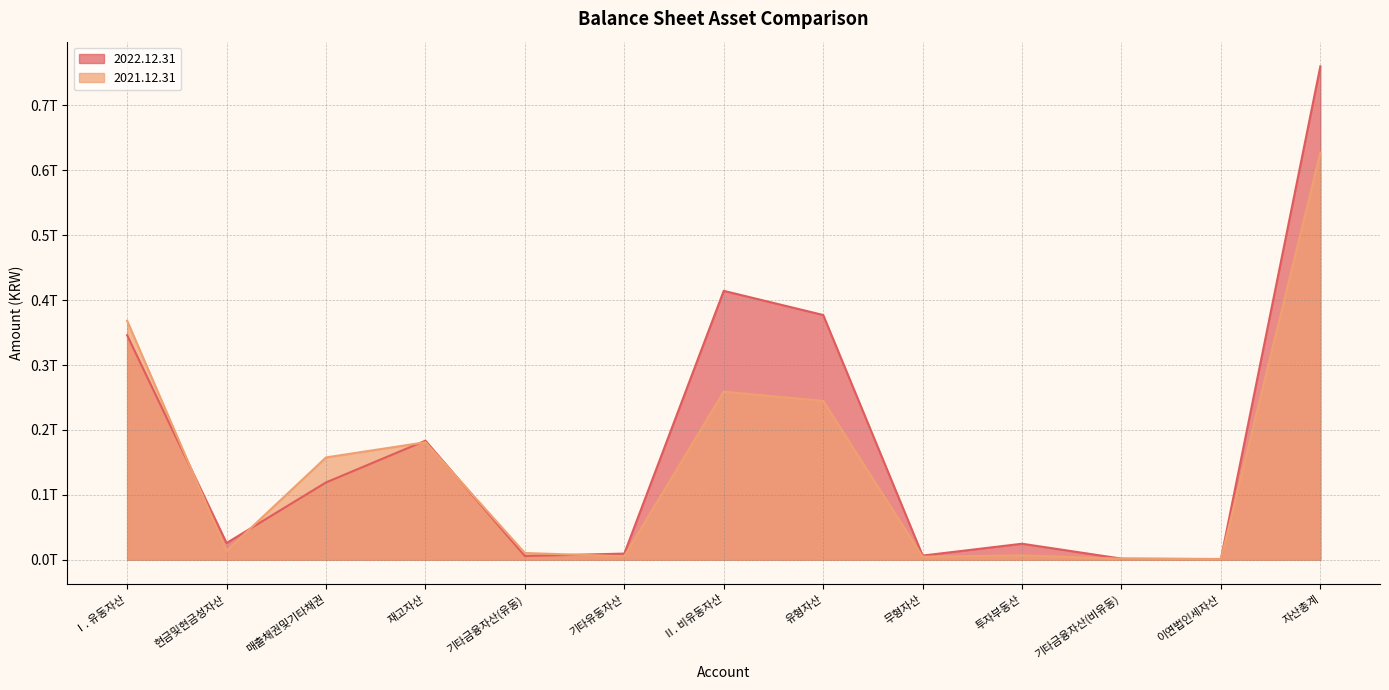

Which category has the lowest value across all series?

이연법인세자산